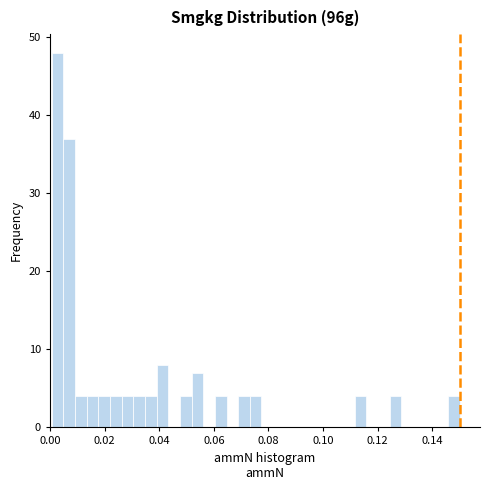

Read against the x-axis, roughly where is the centre of the tallest bar?

0.002